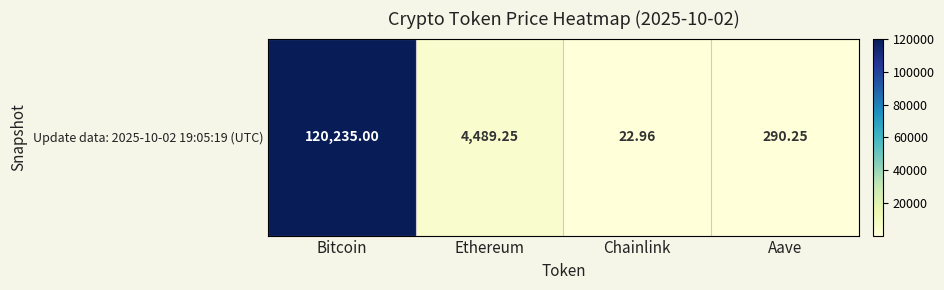

What is the greatest value displayed?

120235.0